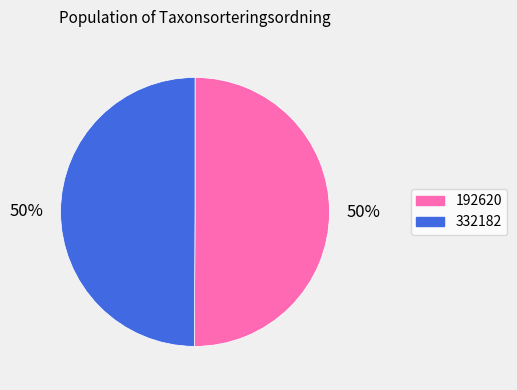

To the nearest percent, what is the average slice percentage?

50%